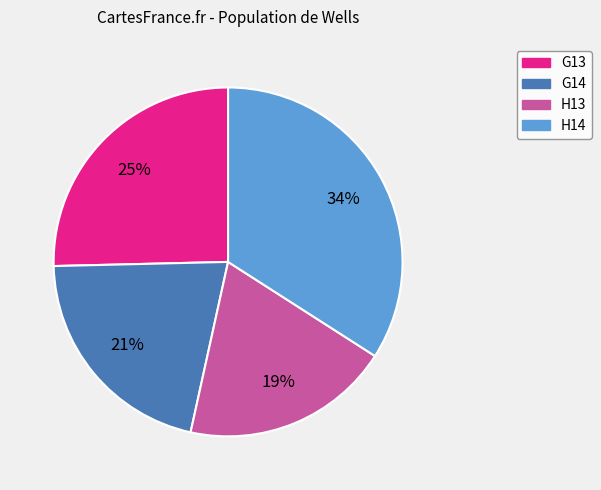

Rank the categories by value from lowest to highest.

H13, G14, G13, H14